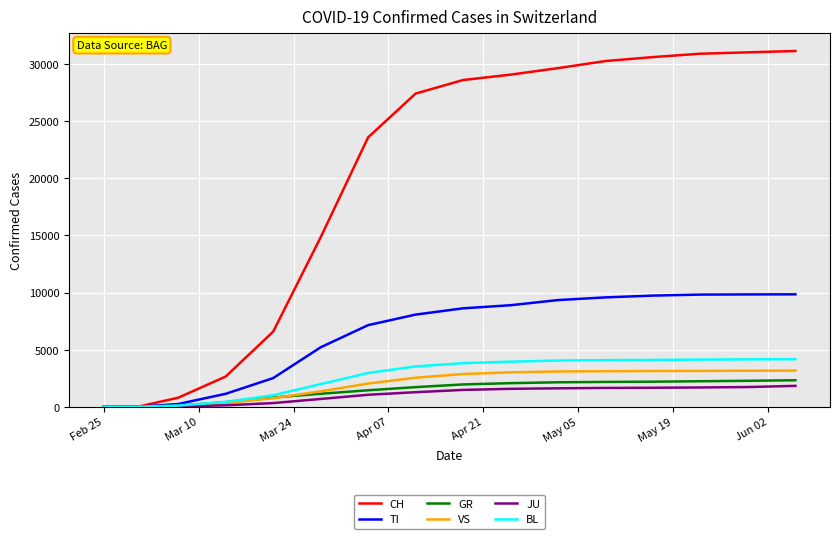

What is the difference between the maximum and minimum values in the CH series?

31131